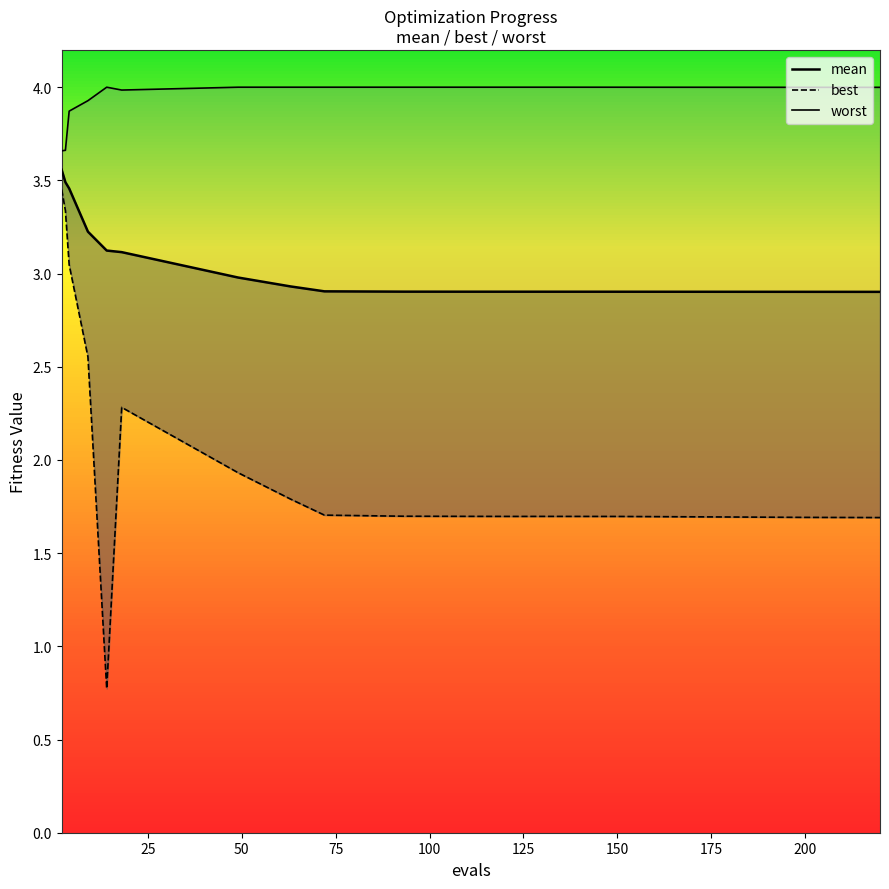

Is it true that mean equals 4.1 at 12?

False